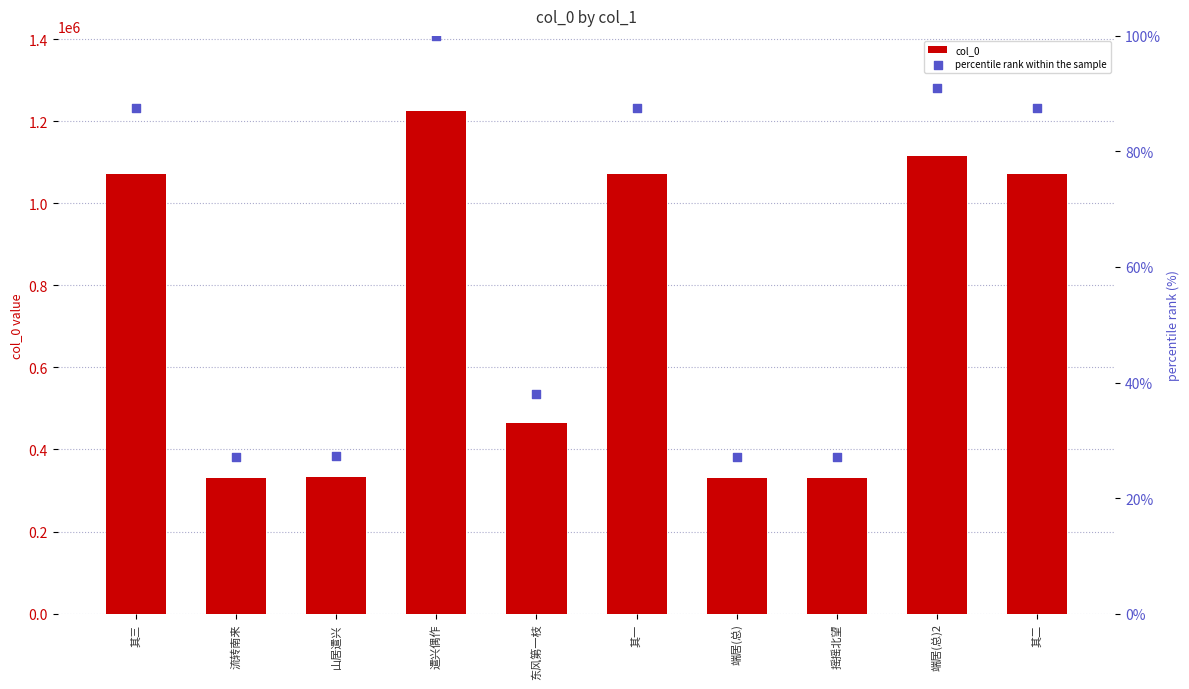

What is the total value across all series at 摇摇北望?

330893.0